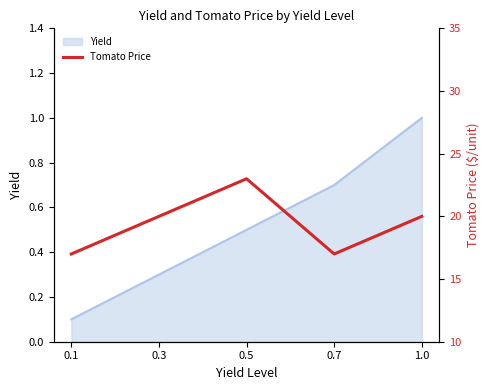

At which category does the chart reach its minimum across all series?

0.1